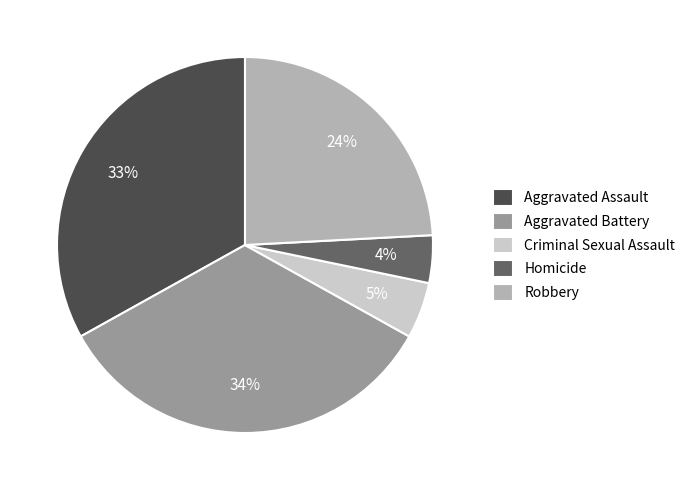

The Aggravated Battery slice represents 34% of the pie. True or false?

True